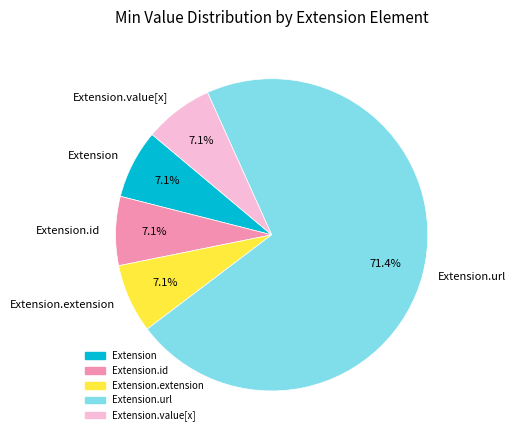

Which slice is the largest?

Extension.url